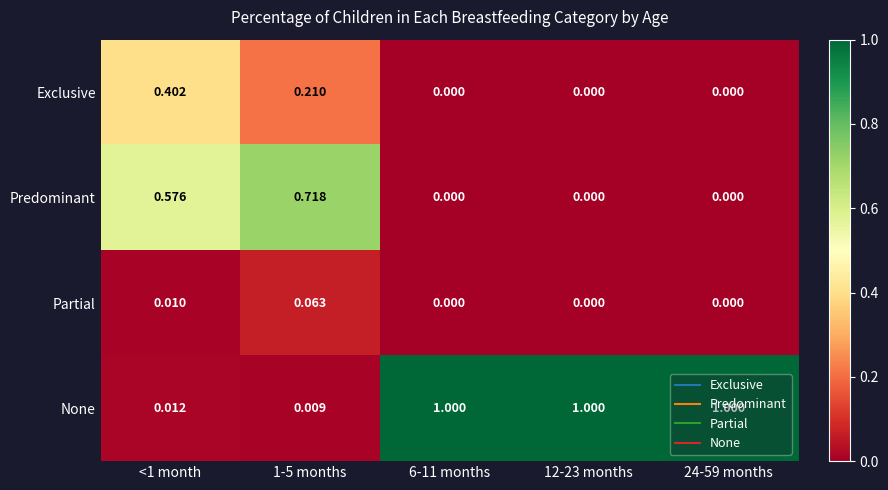

Which series has the largest total across all categories?

None